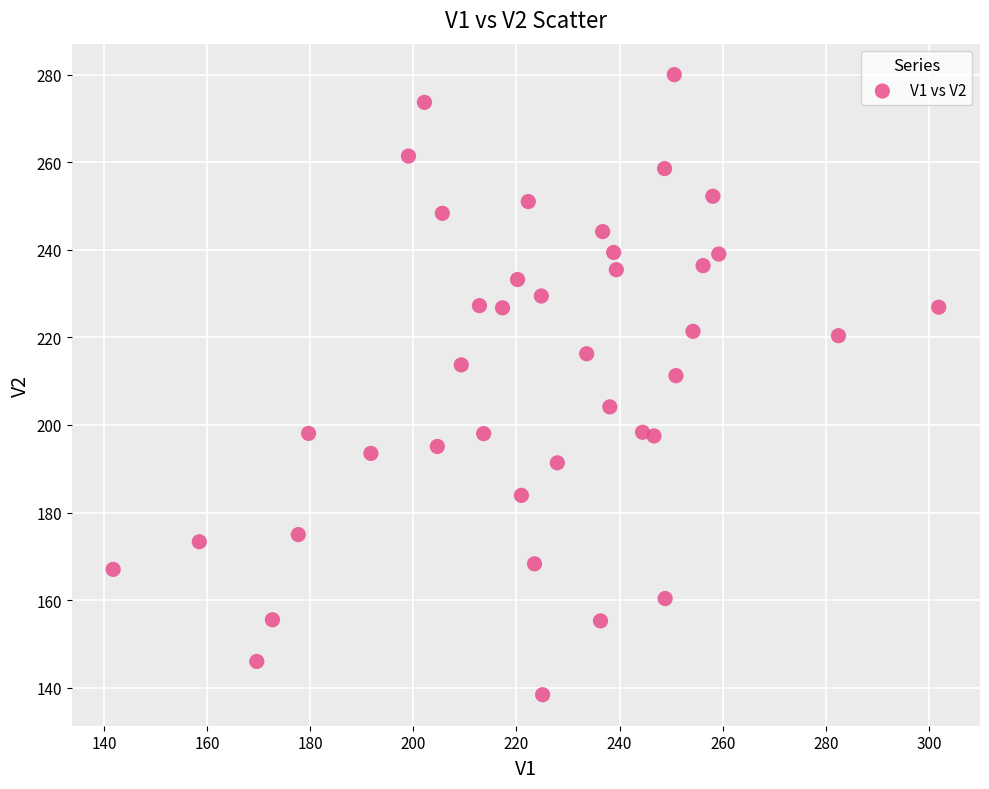

What Y value in the scatter plot is closest to 209?

211.3